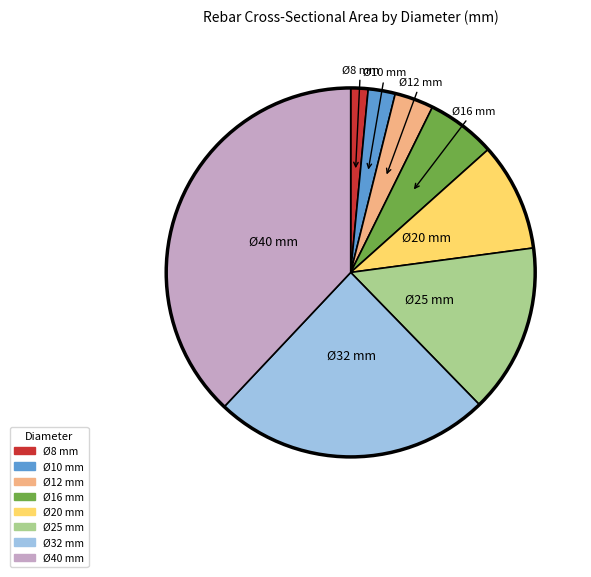

Is it true that Ø40 mm is 50% of the pie?

False